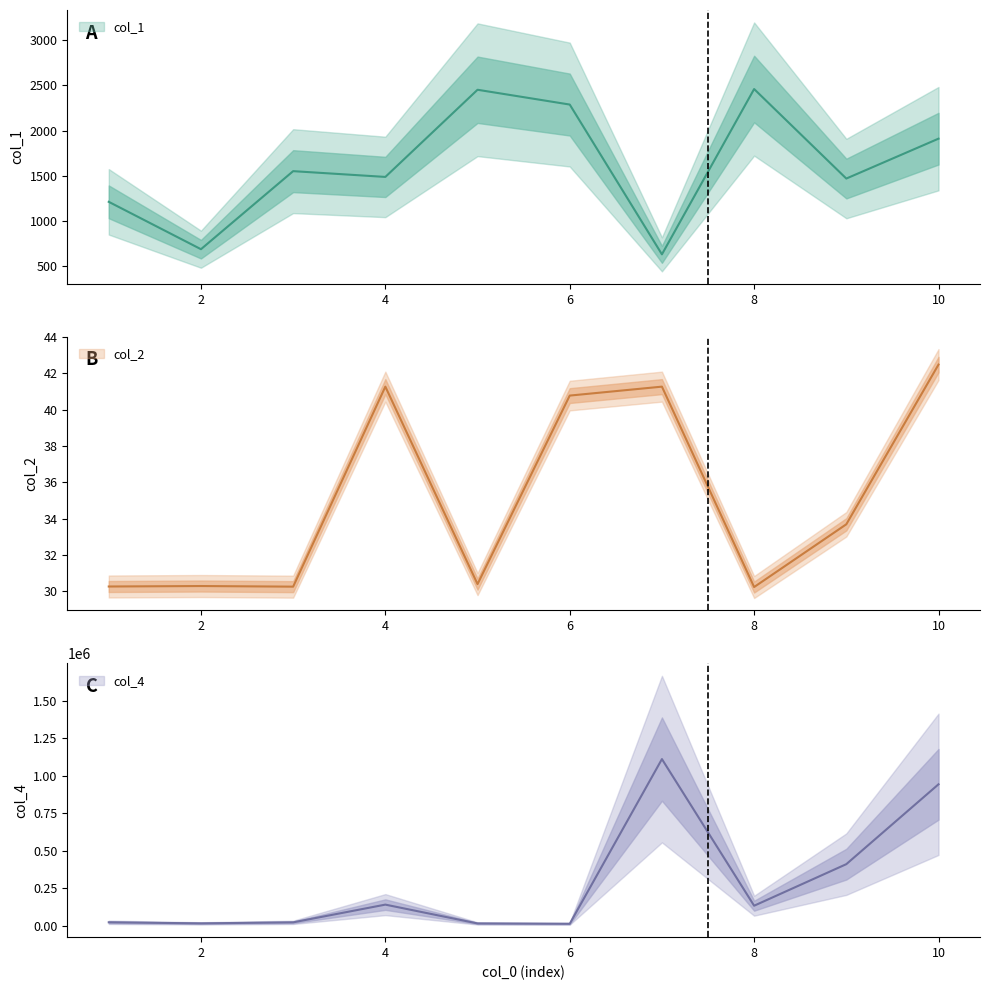

True or false: col_2 and col_4 intersect in this chart.

False